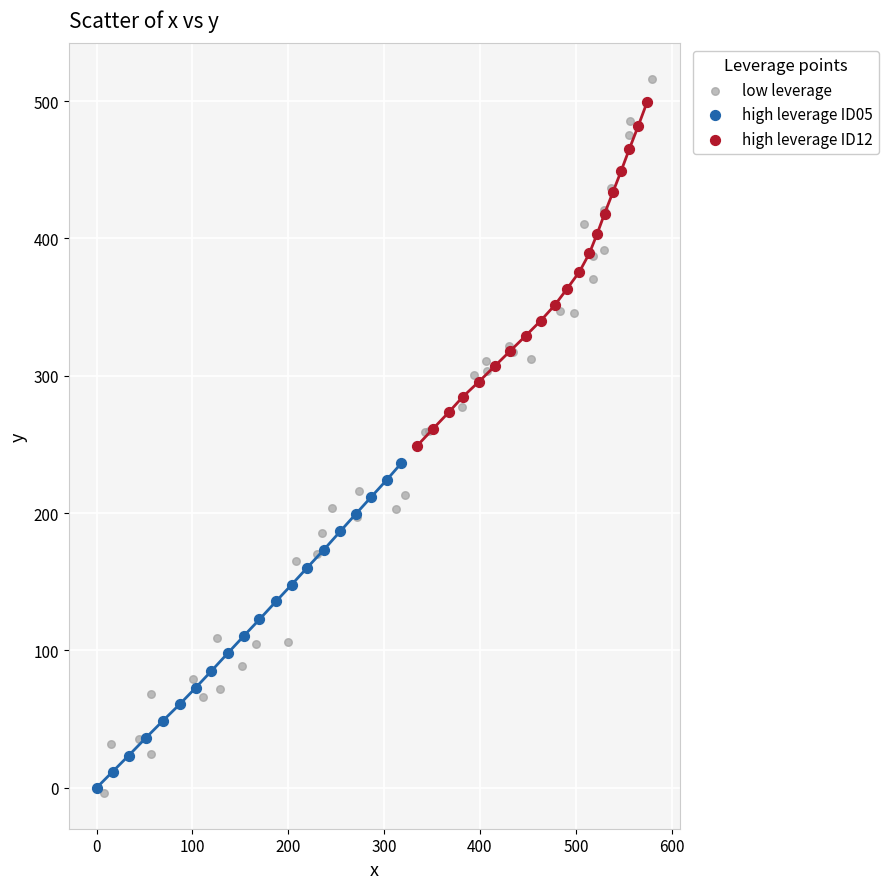

Which series has the widest spread of Y values?

low leverage